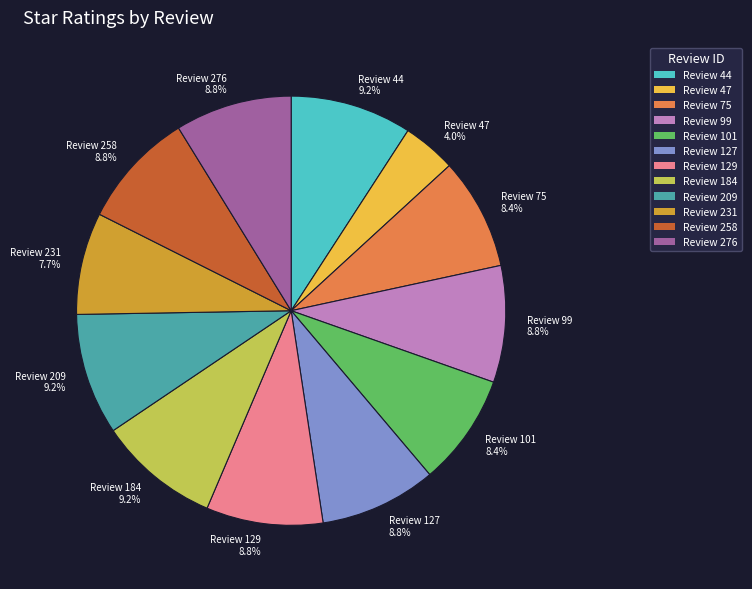

Which slice is the smallest?

Review 47